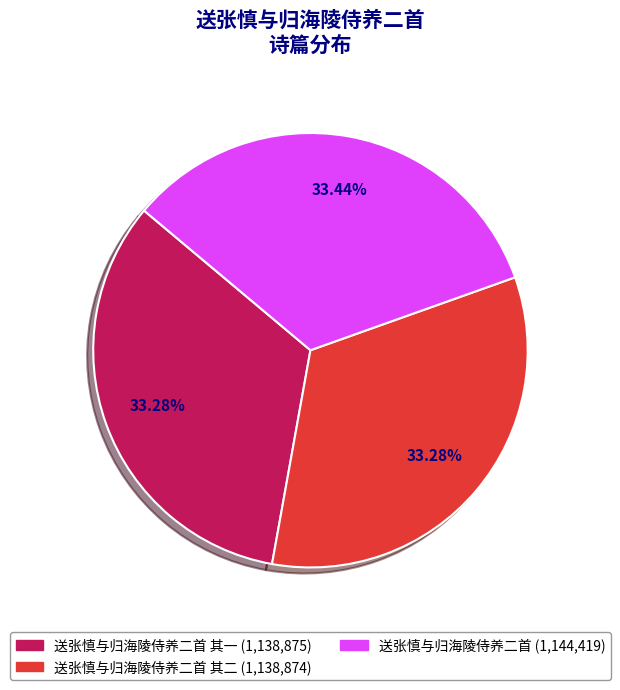

Is there a majority slice in this chart?

No